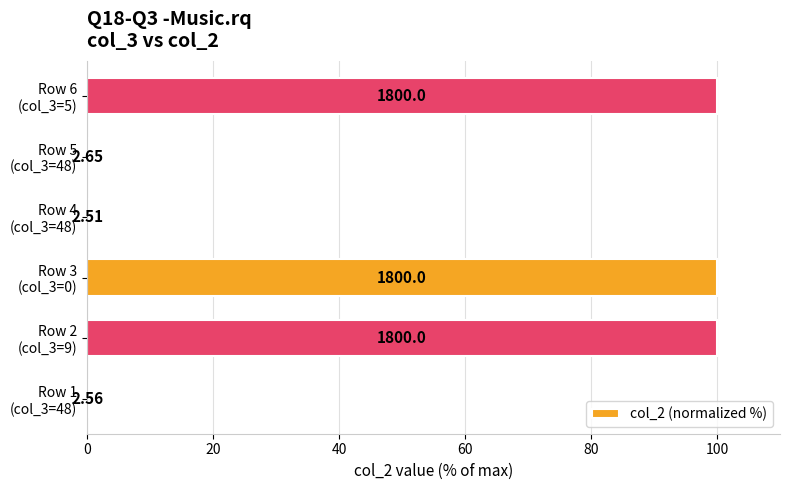

Are the bars horizontal?

Yes